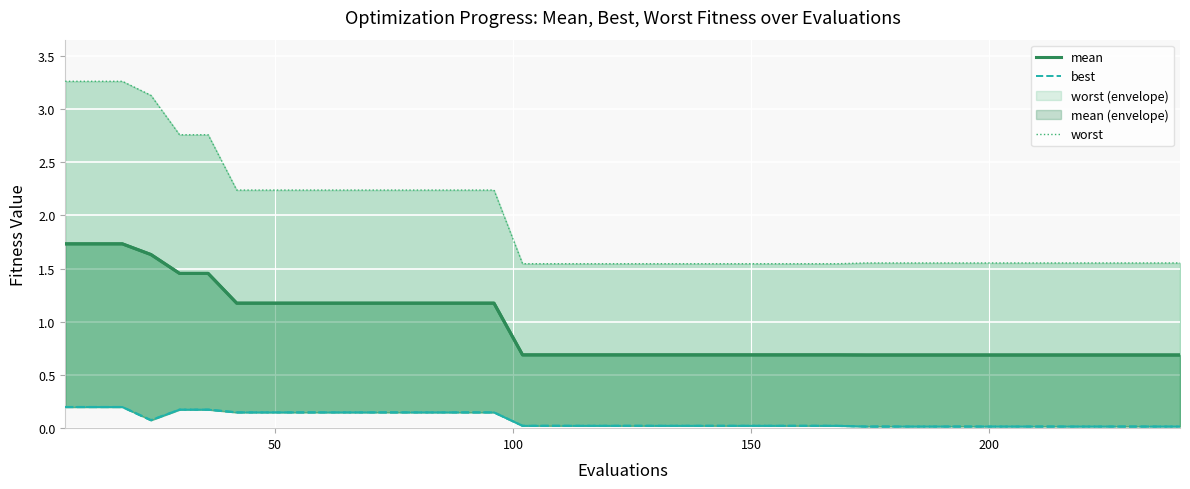

True or false: best and worst cross at least once.

False